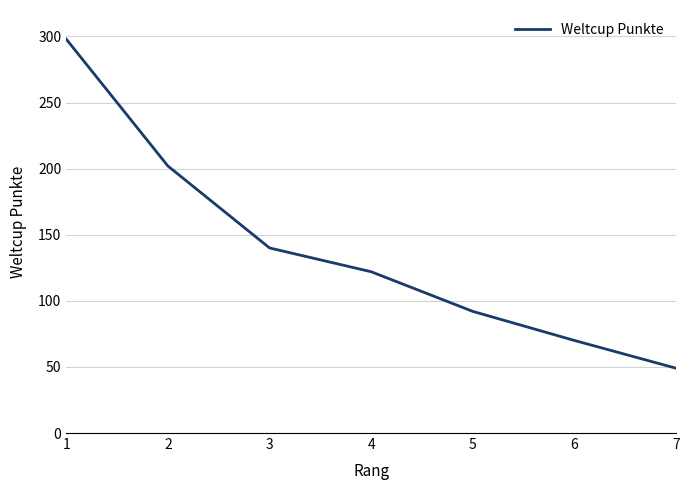

Count the number of data series in this chart.

1